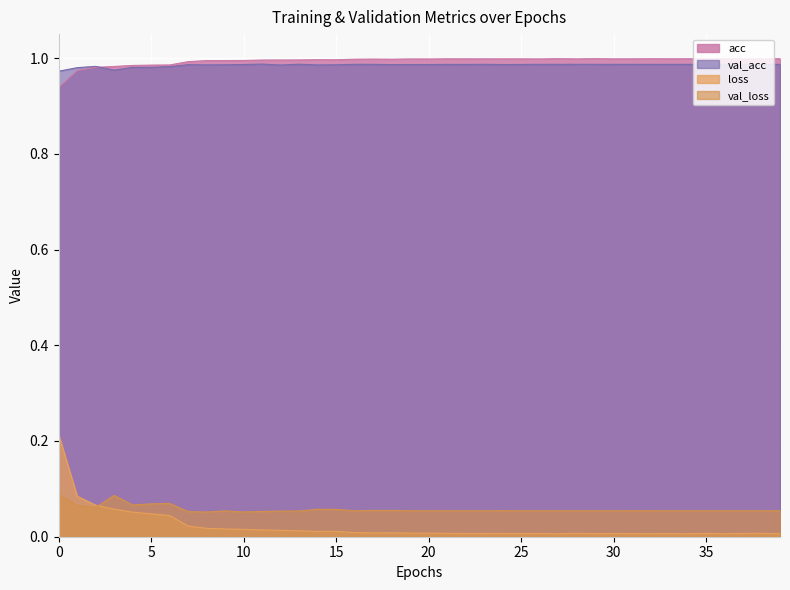

Which series changed the most between 9 and 27?

loss